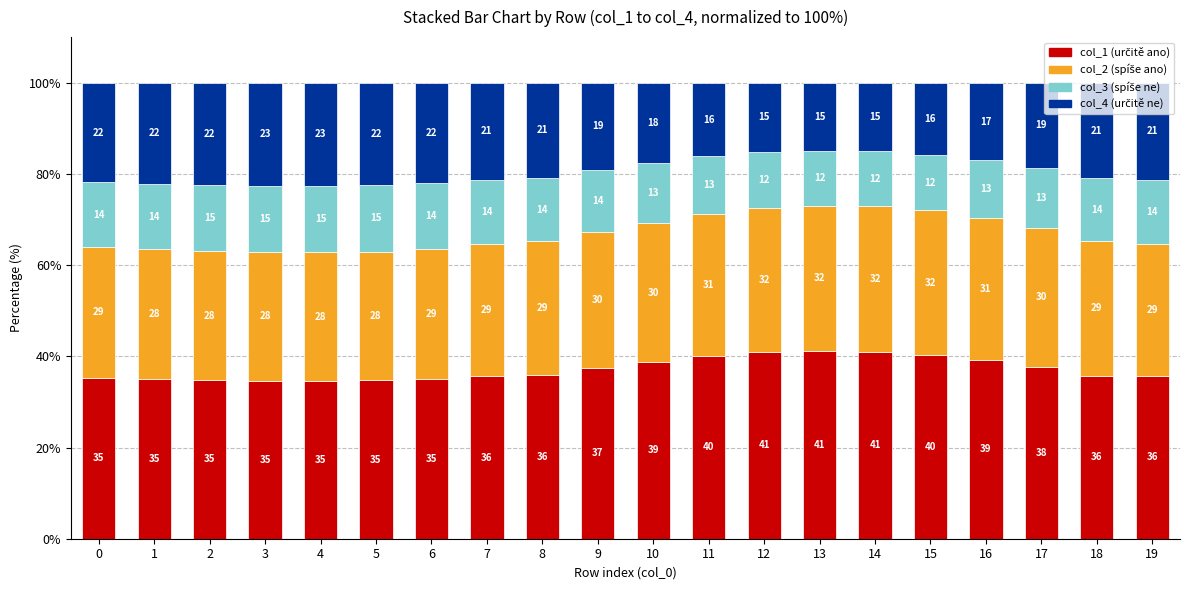

What is the total value across all series at 19?

100.0